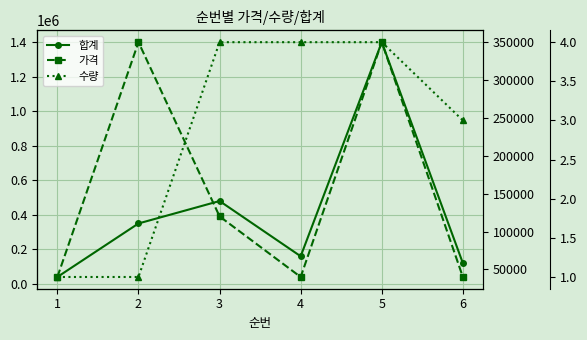

What is the total value across all series at 5?

1750004